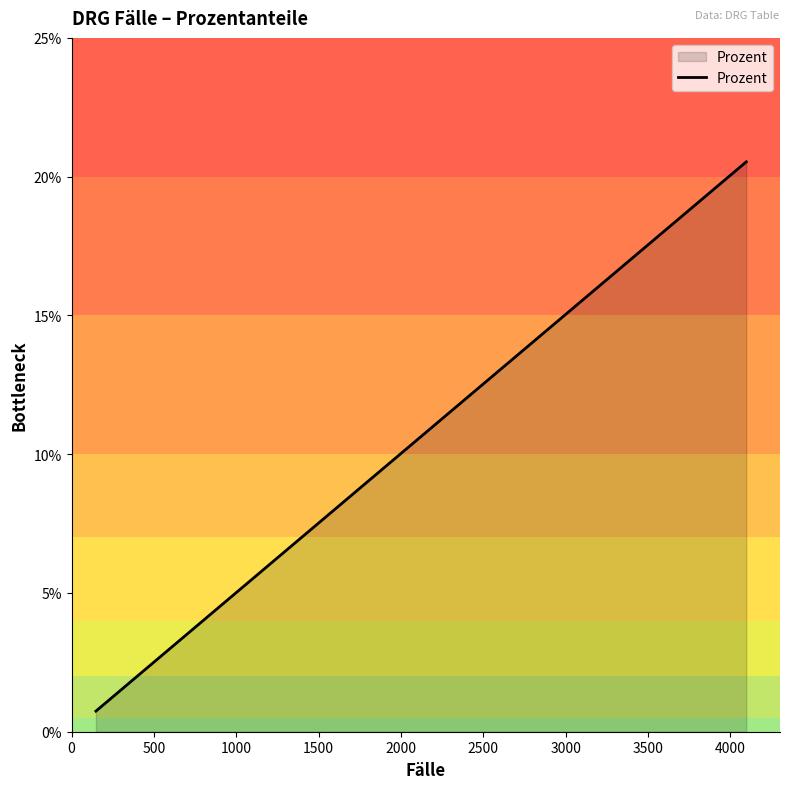

What is the value of the 9th point from the left?

1.0